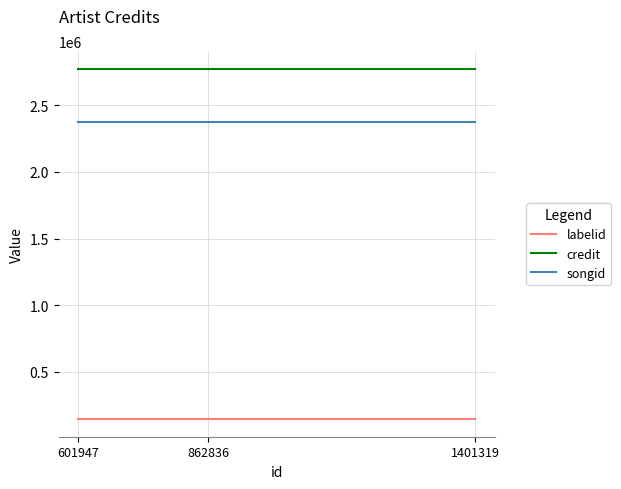

What is the total value across all series at 1401319?

5298371